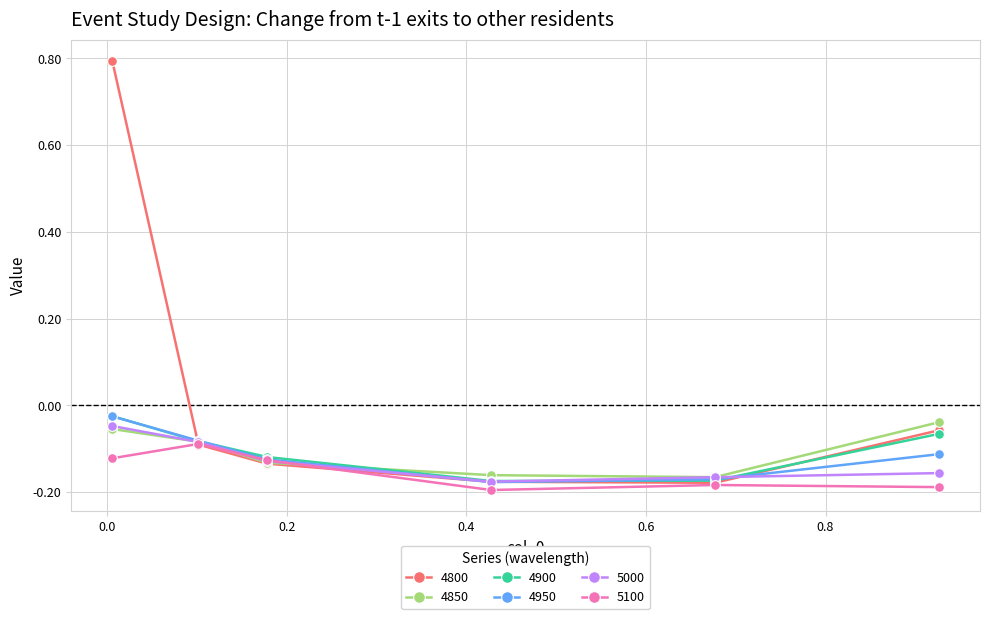

How many interior local valleys does the 4850 series have?

1